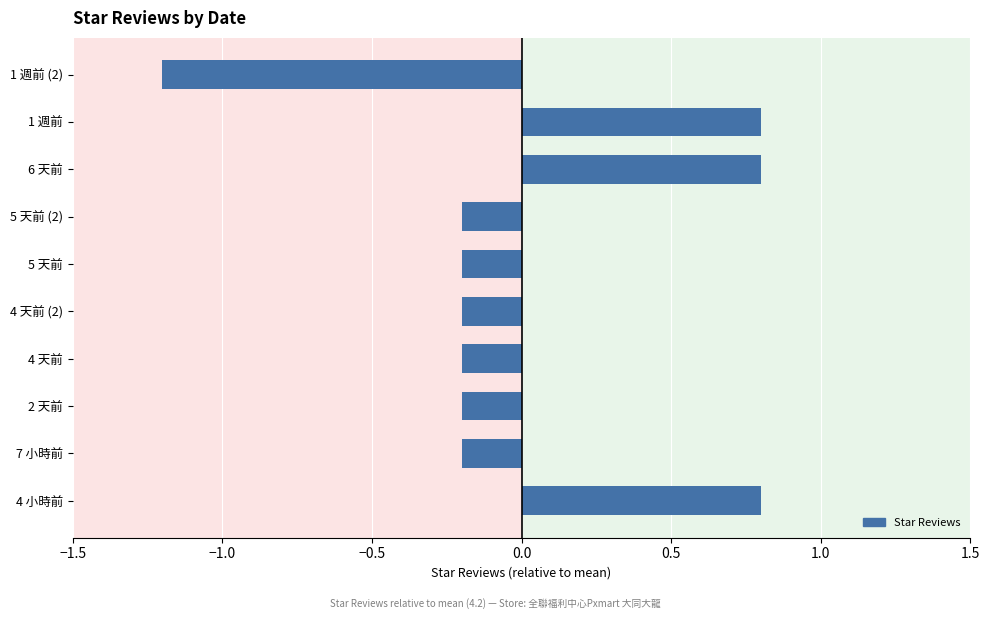

How many values are below zero?

7